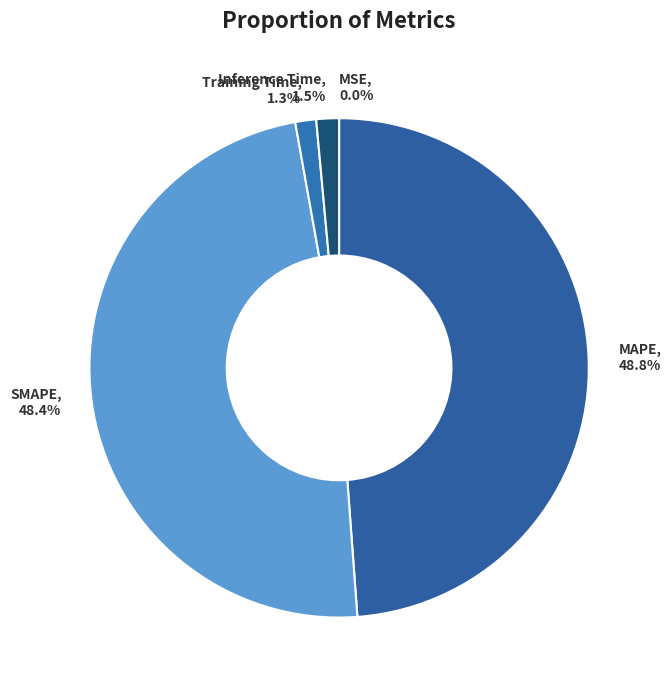

What portion of the pie excludes Inference Time, 1.5%?

98.5%